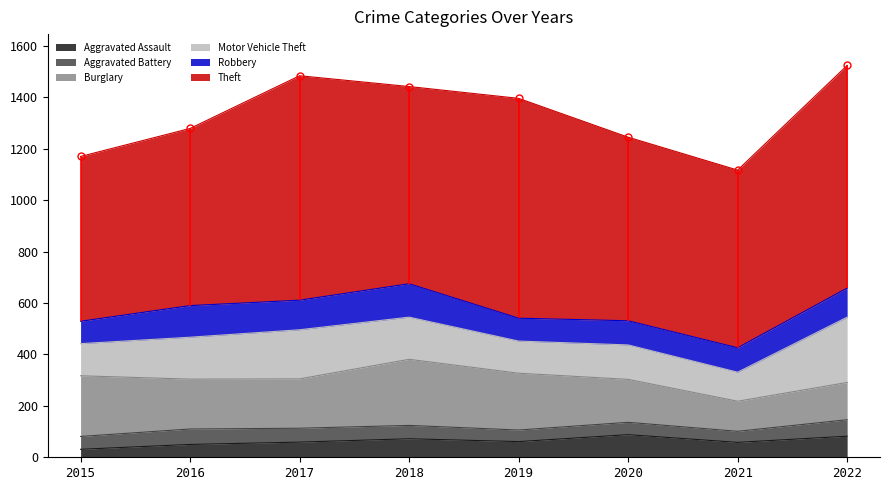

At how many categories does at least one series exceed 215?

8